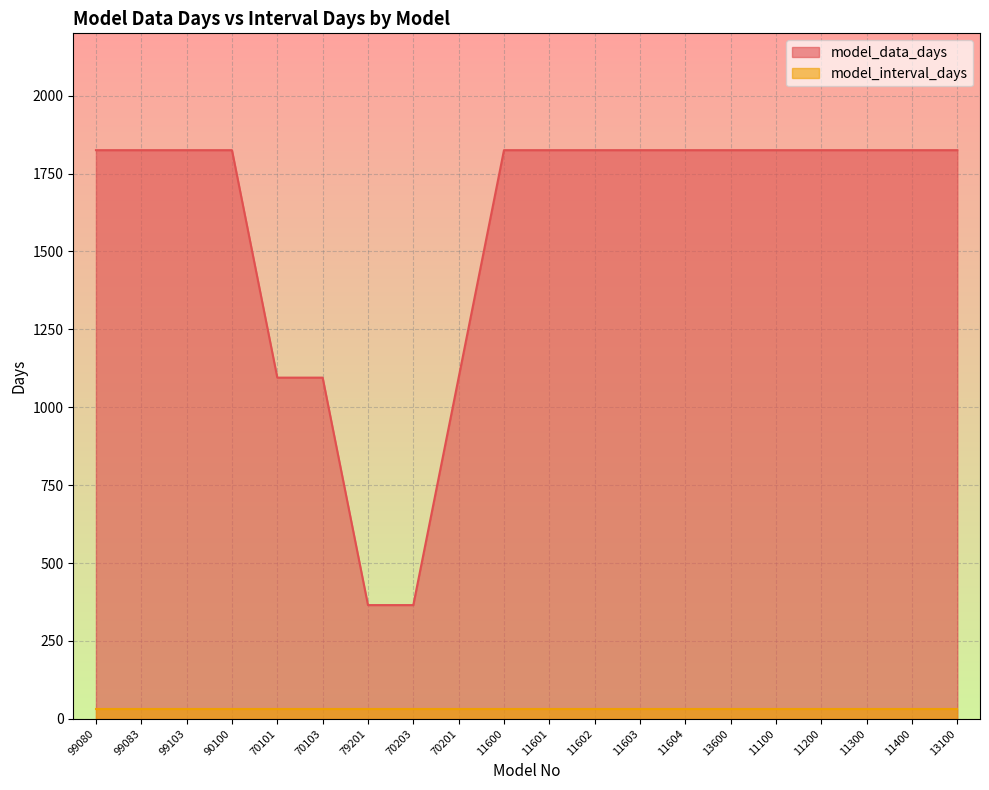

What is the difference between the maximum and minimum values?

1460